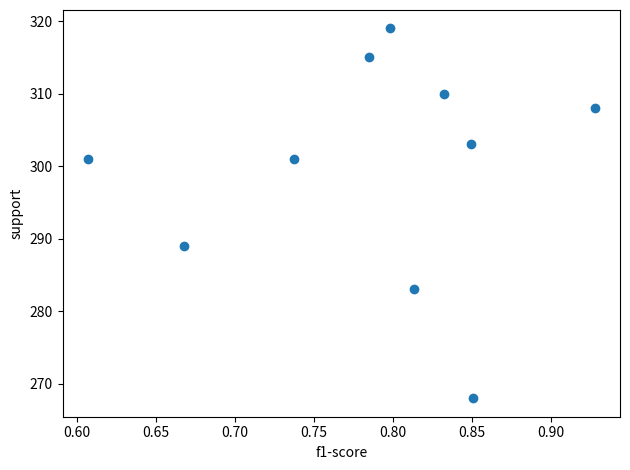

What is the range of Y values (max minus min)?

51